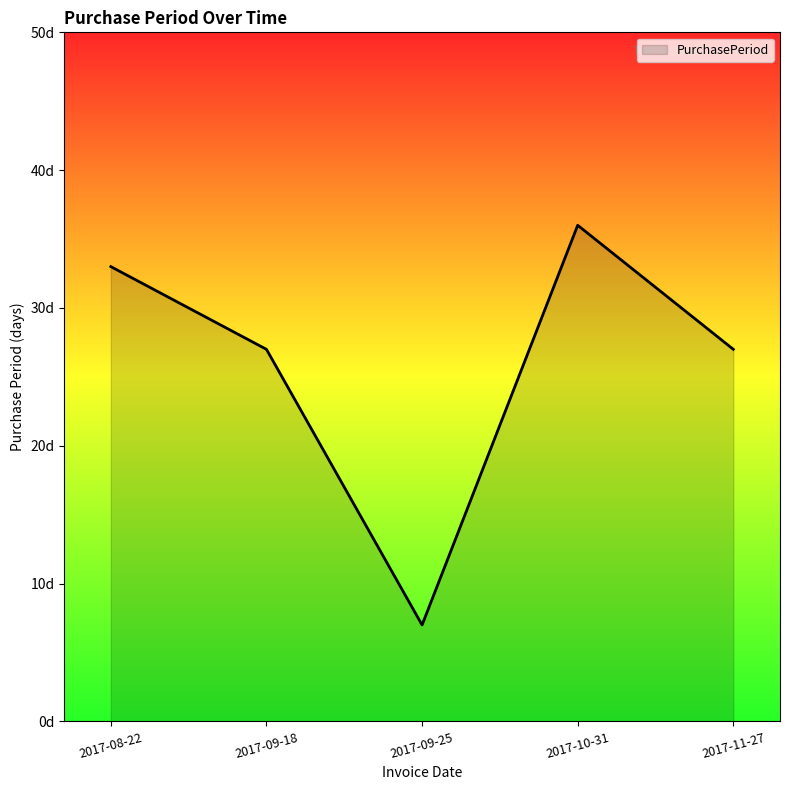

Which category has the lowest value across all series?

2017-09-25